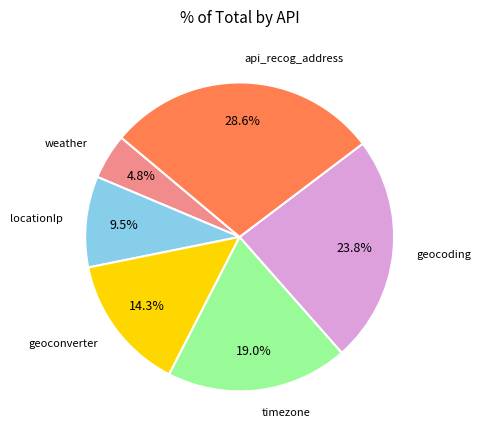

Is there any slice that represents more than half of the pie?

No